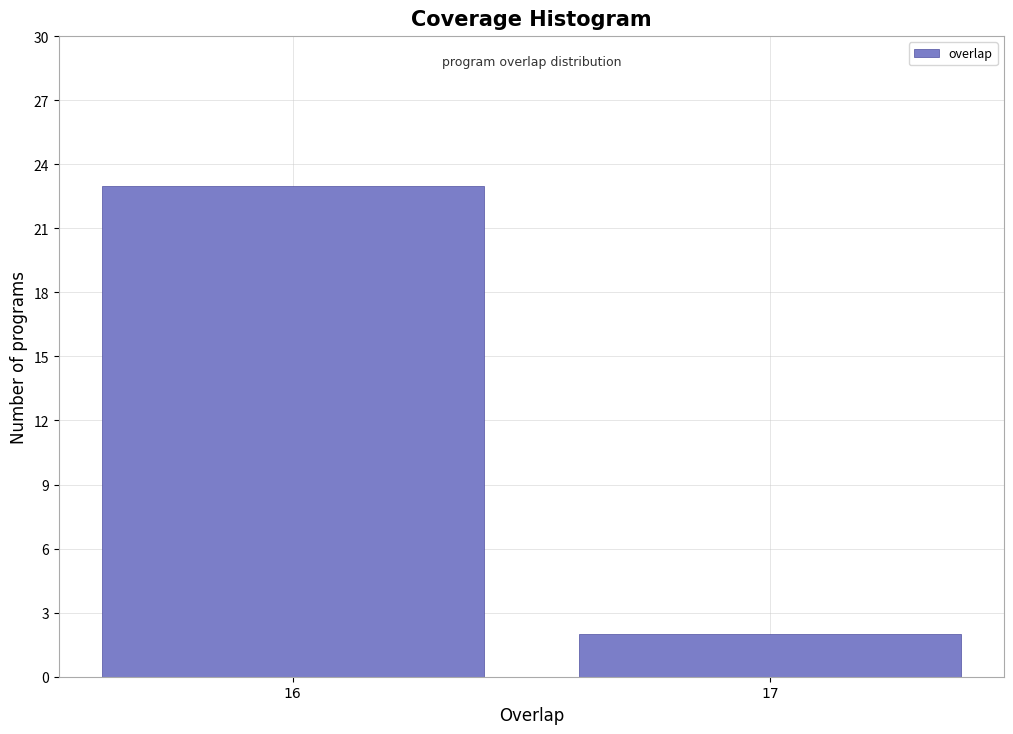

Reading left to right, extract all data points from this chart.

23	2